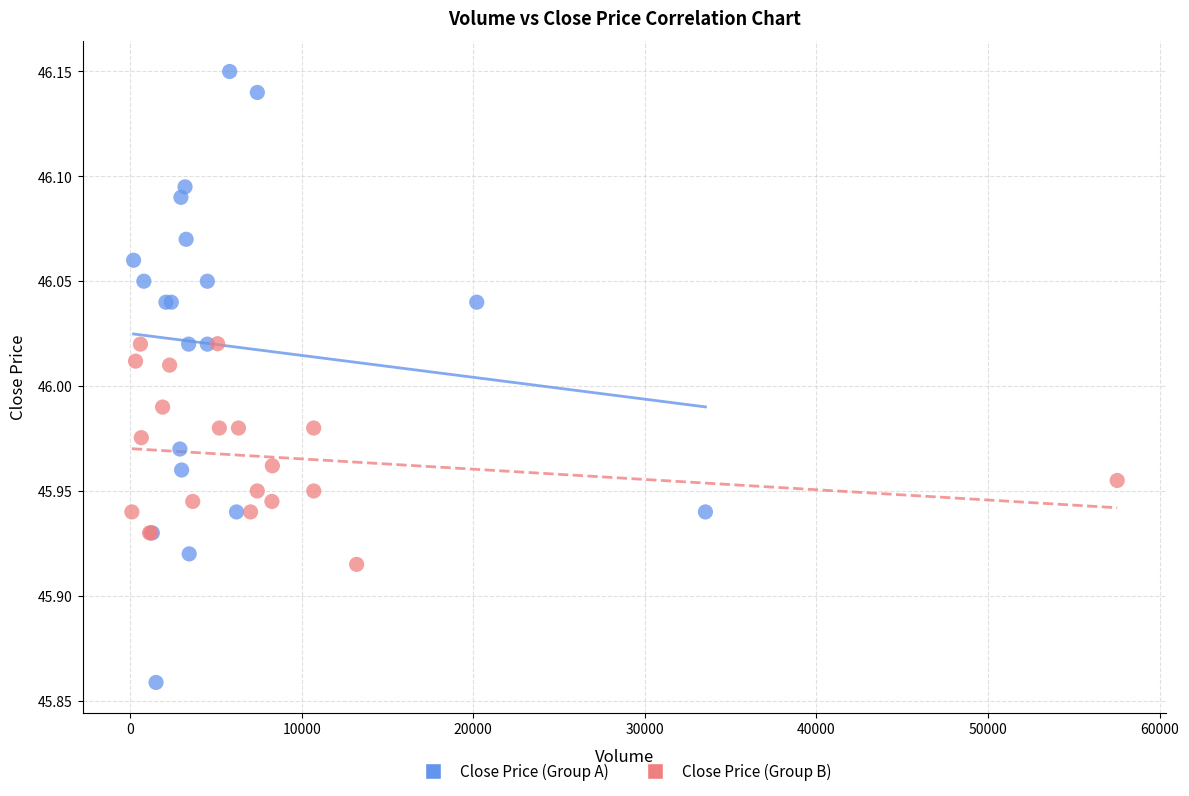

Which series contains the lowest Y value?

Close Price (Group A)